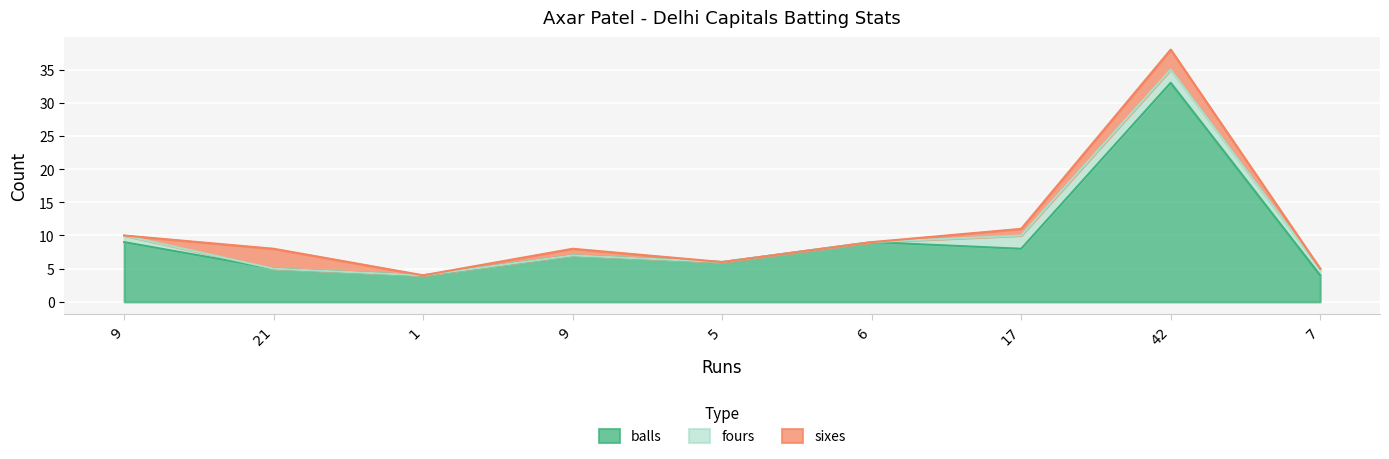

Reading right to left, what are all the values shown in this chart?

balls: 7=4	42=33	17=8	6=9	5=6	9=7	1=4	21=5	9=9
fours: 7=1	42=2	17=2	6=0	5=0	9=0	1=0	21=0	9=1
sixes: 7=0	42=3	17=1	6=0	5=0	9=1	1=0	21=3	9=0